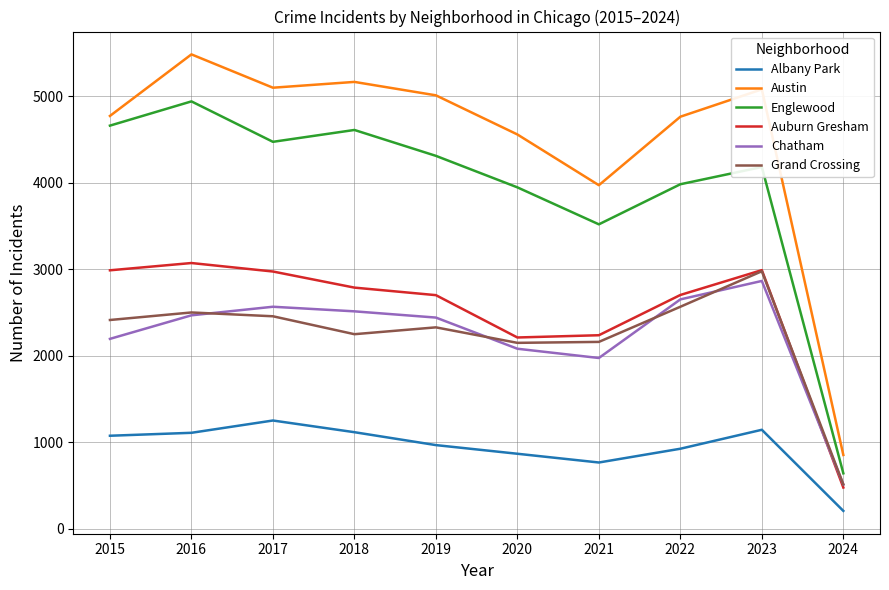

What is the difference between the maximum and second lowest values in the Albany Park series?

485